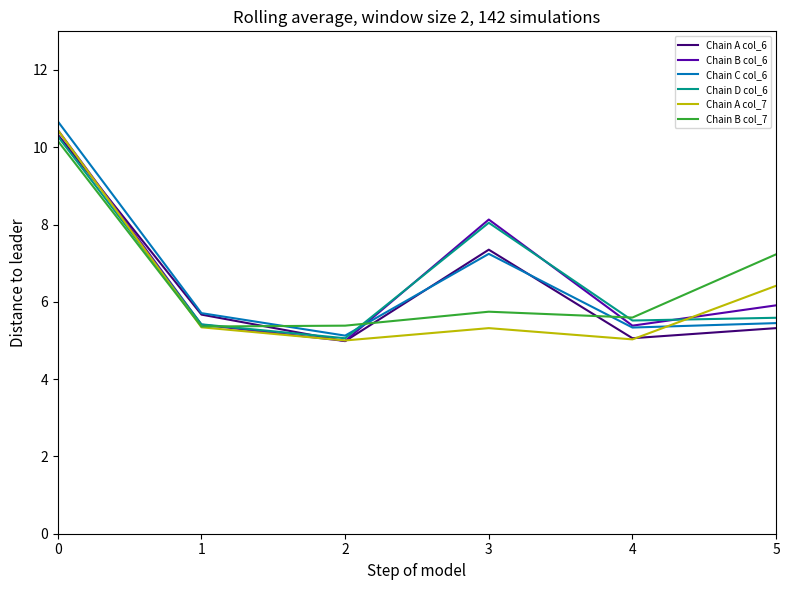

Is this an area chart (filled region under the line)?

No